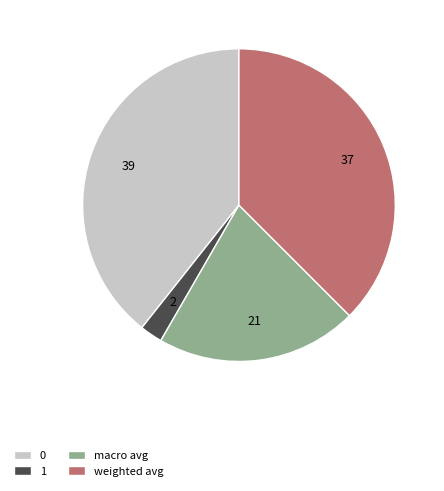

Does 1 account for over 50% of the chart?

No